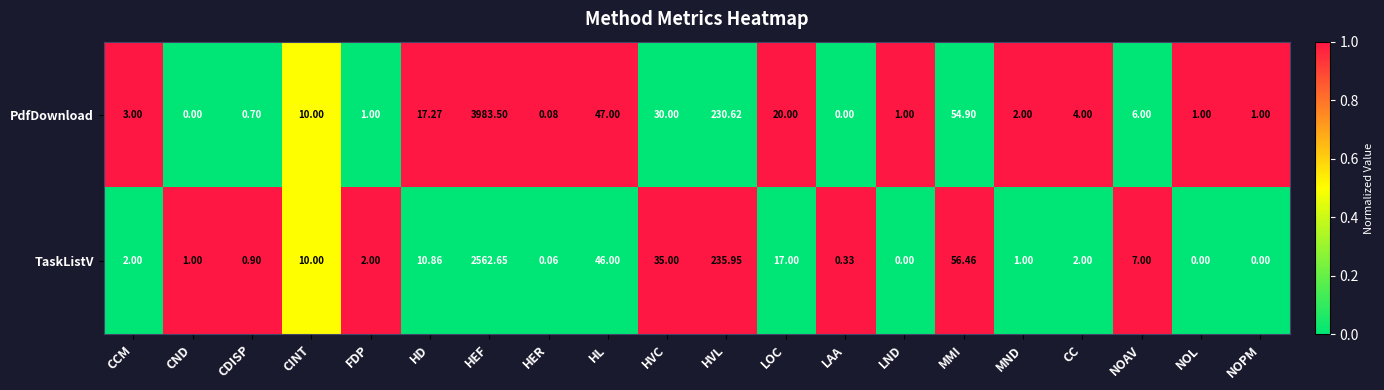

Which label corresponds to the largest value in the chart?

HEF